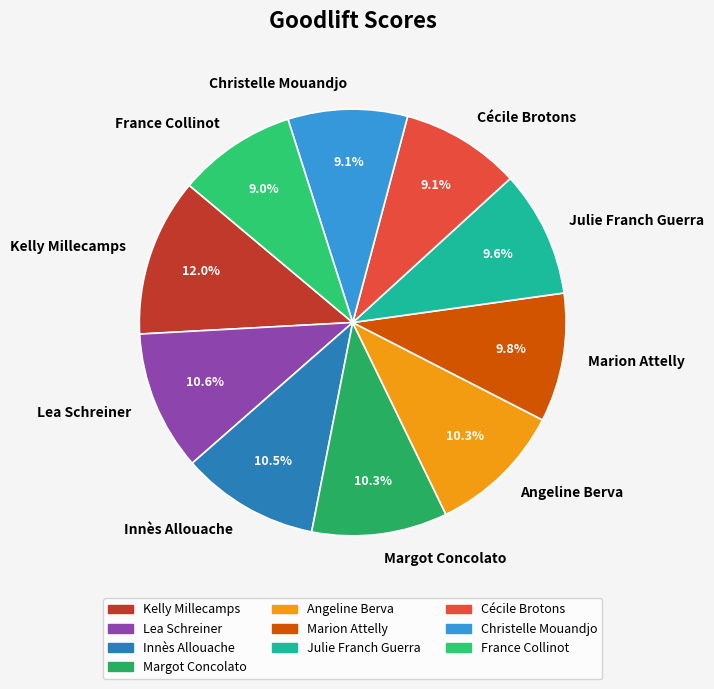

What percentage is the Marion Attelly slice, to the nearest percent?

10%